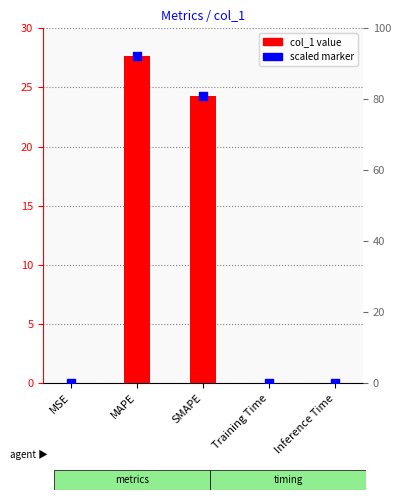

At which category is the sum across all series the highest?

MAPE